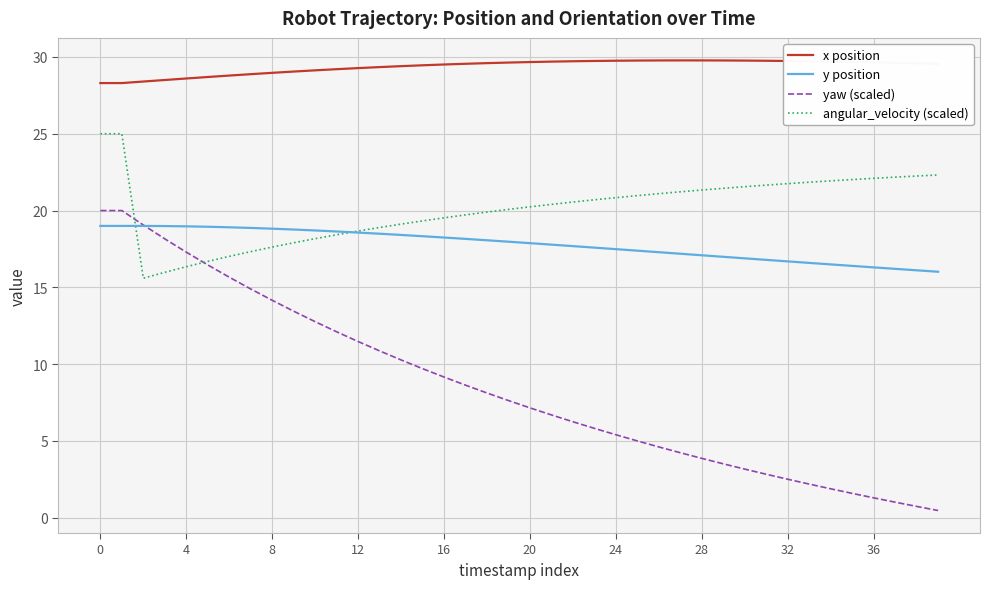

Which series has the largest range (max minus min)?

yaw (scaled)